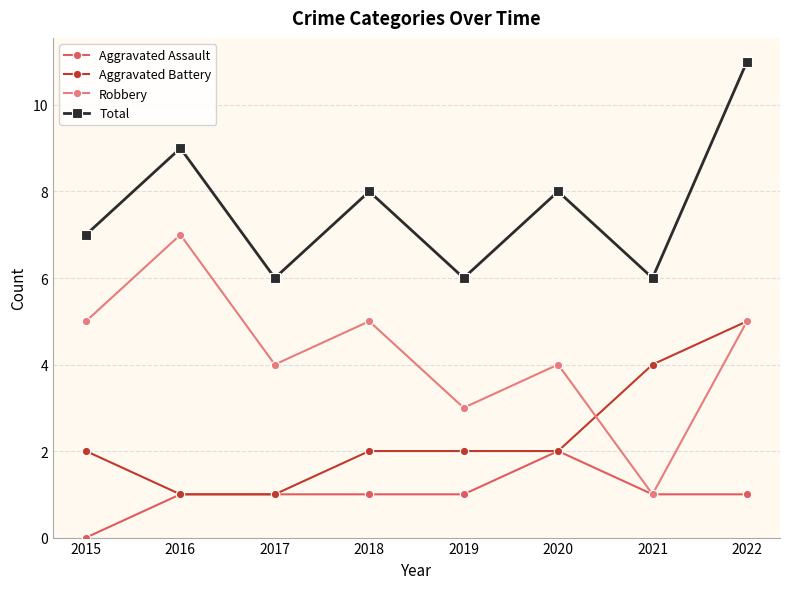

What is the value of the Robbery point at the 8th from the left?

5